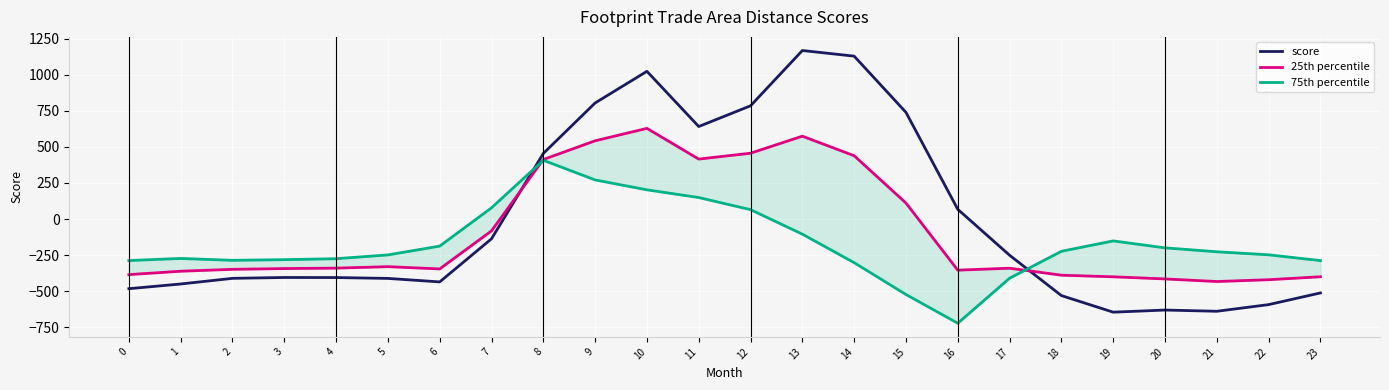

Reading right to left, list all the values displayed in this chart.

score: 23=-511.3	22=-592.3	21=-638.4	20=-629.9	19=-644.5	18=-529.6	17=-250.3	16=67.6	15=739.0	14=1128.3	13=1167.2	12=784.4	11=640.9	10=1023.2	9=804.0	8=454.2	7=-136.4	6=-435.0	5=-410.8	4=-404.9	3=-404.4	2=-410.3	1=-449.5	0=-482.0
25th percentile: 23=-399.4	22=-419.9	21=-432.4	20=-414.5	19=-399.7	18=-388.5	17=-340.1	16=-353.7	15=111.1	14=438.6	13=574.0	12=456.1	11=415.4	10=628.1	9=542.1	8=412.6	7=-81.6	6=-345.2	5=-329.5	4=-339.6	3=-342.7	2=-347.9	1=-361.1	0=-384.6
75th percentile: 23=-287.5	22=-247.4	21=-226.4	20=-199.2	19=-151.1	18=-223.1	17=-409.5	16=-721.2	15=-522.2	14=-301.9	13=-104.4	12=65.2	11=149.1	10=202.5	9=271.1	8=407.2	7=77.9	6=-187.1	5=-248.1	4=-274.4	3=-281.0	2=-285.5	1=-272.7	0=-287.1